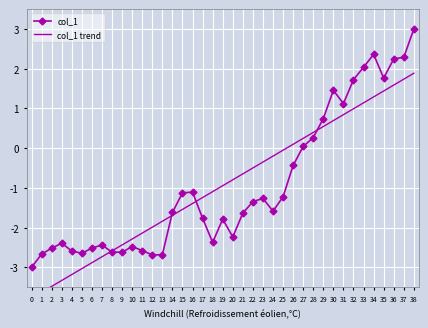

Between which two adjacent categories do col_1 and col_1 trend first intersect?

7 and 8